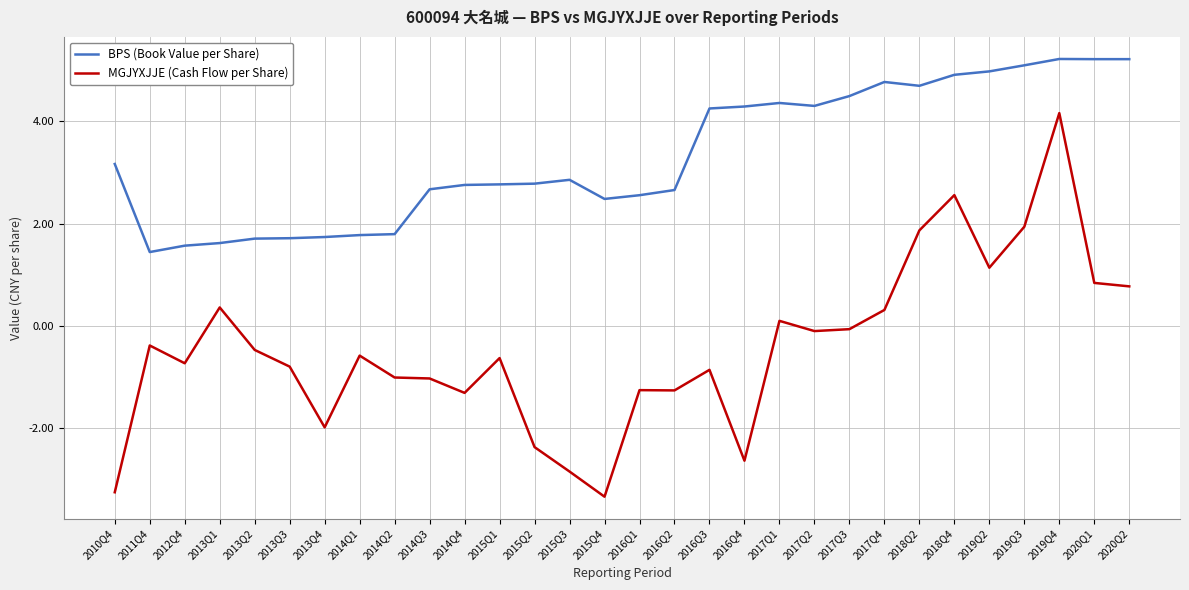

Which category has the lowest value across all series?

2015Q4